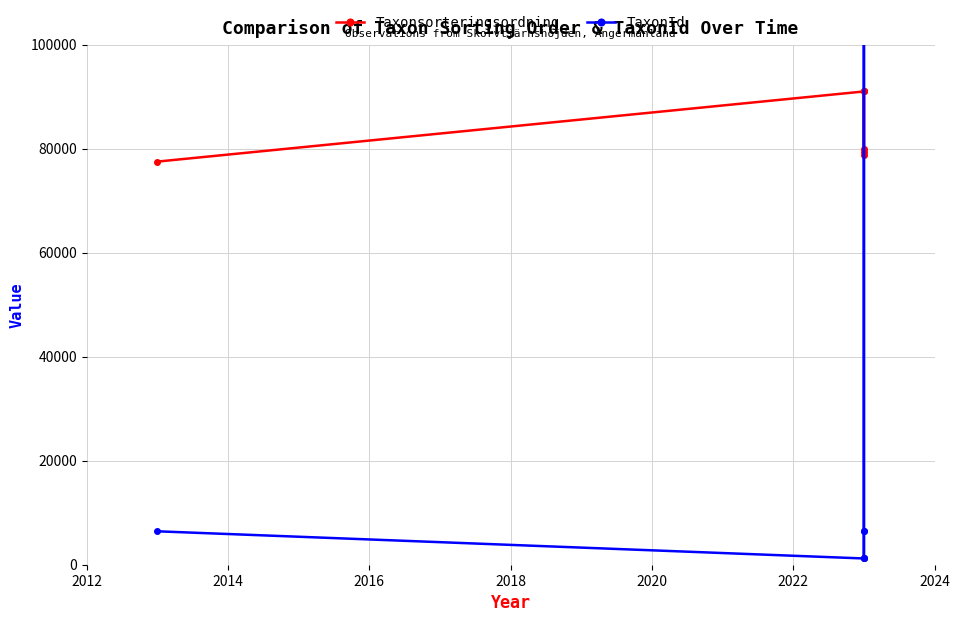

What is the smallest value displayed?

1202